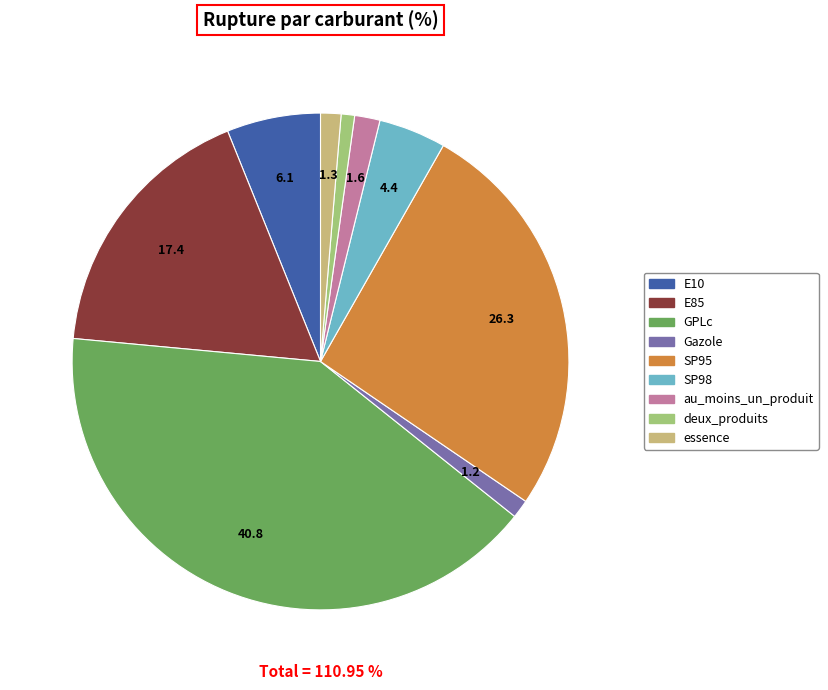

How many segments does this pie chart have?

9